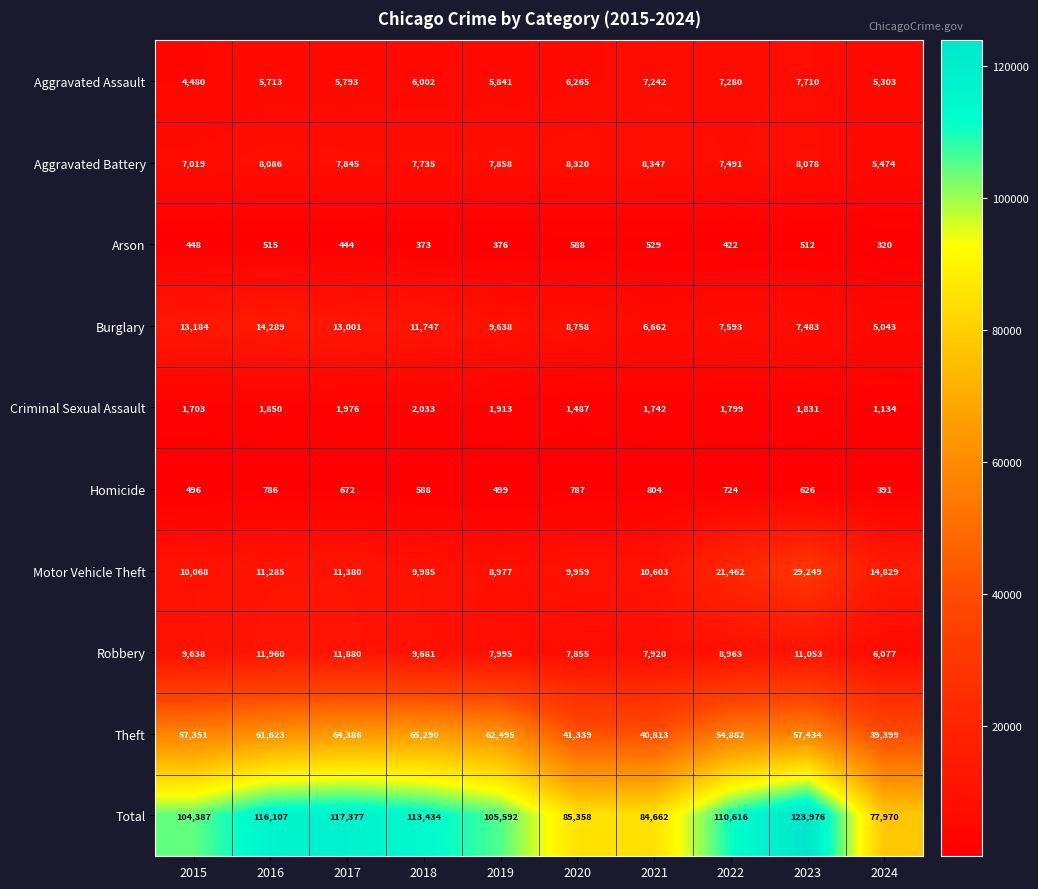

Rank the series by their maximum value, from lowest to highest.

Arson, Homicide, Criminal Sexual Assault, Aggravated Assault, Aggravated Battery, Robbery, Burglary, Motor Vehicle Theft, Theft, Total